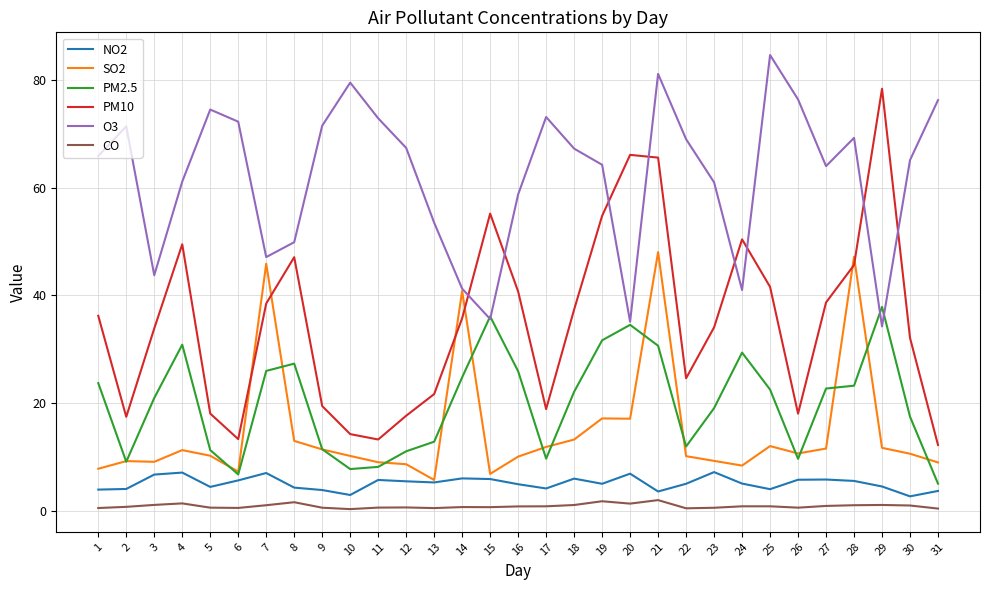

Is it true that CO equals 1.1 at 29?

True